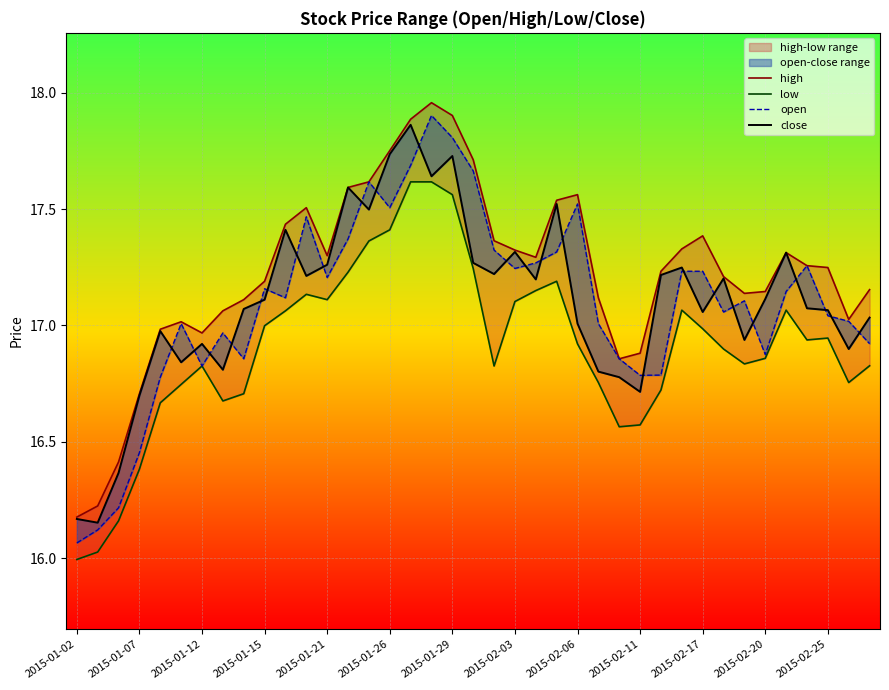

What are all the series names shown in the legend?

high, low, open, close